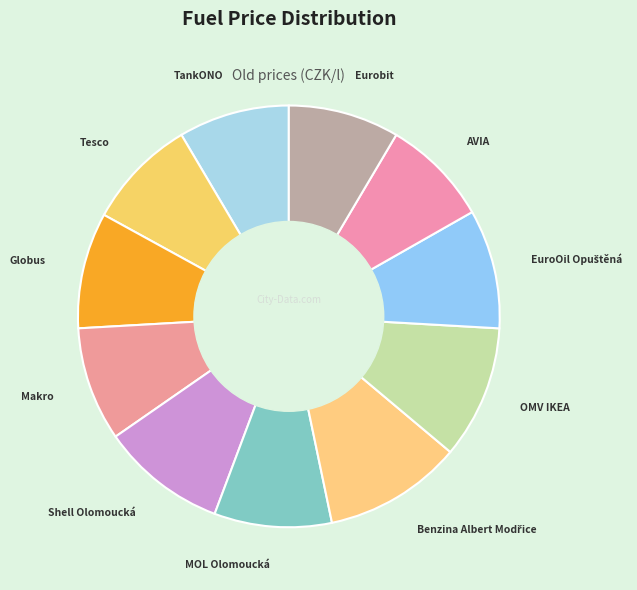

How many segments does this pie chart have?

11